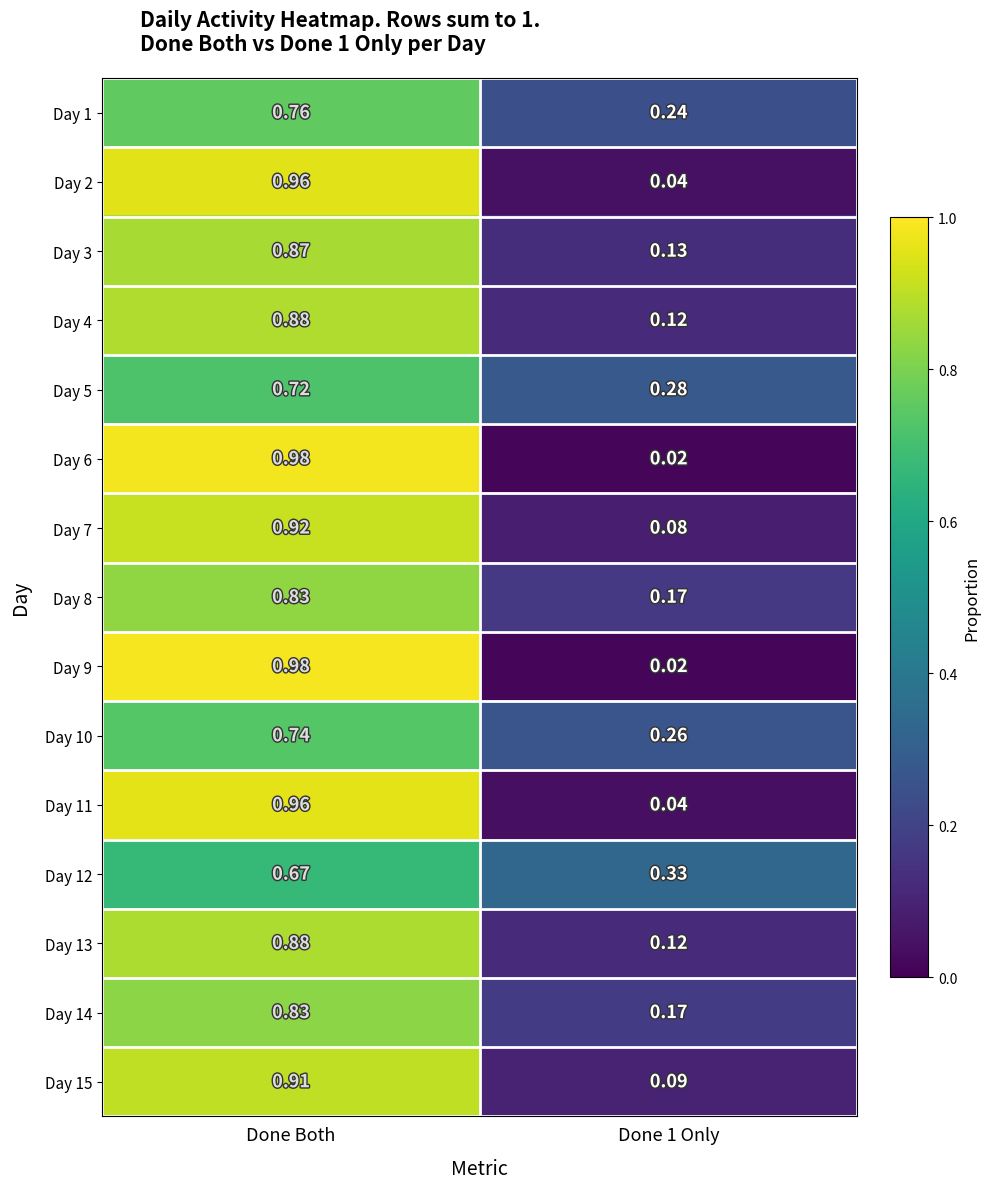

At which category does the chart reach its peak across all series?

Done Both